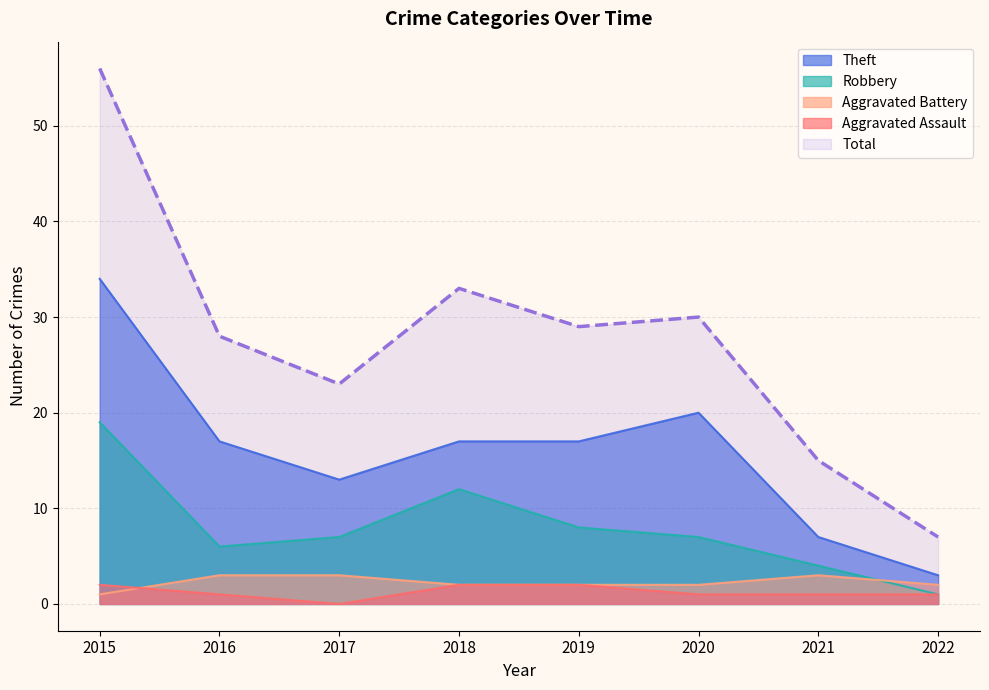

How many lines are shown in the chart?

5